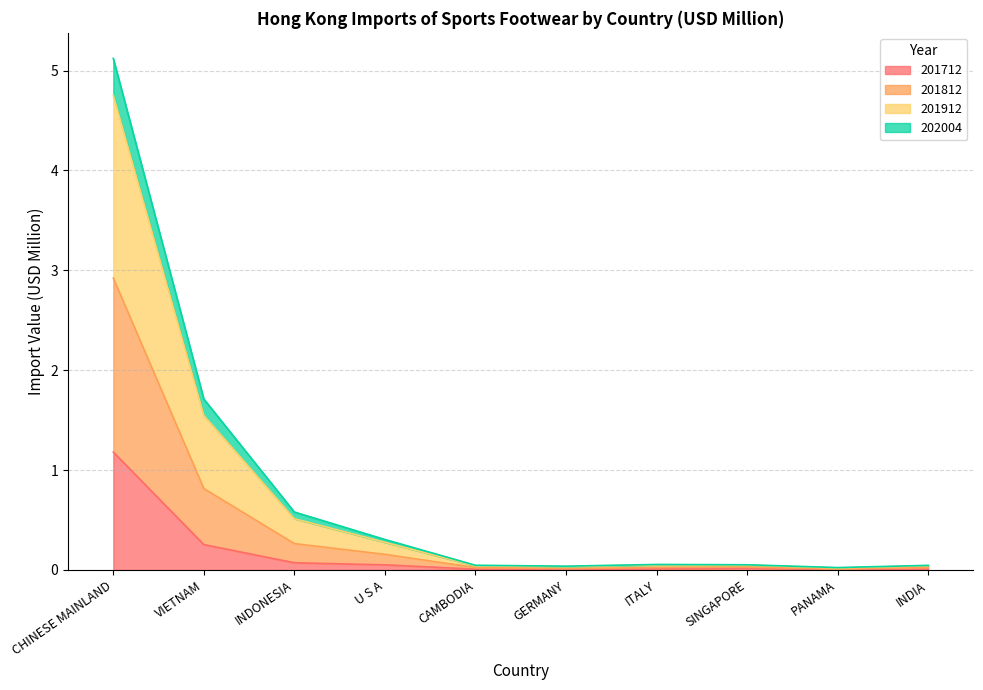

True or false: 201712 and 201912 cross at least once.

False